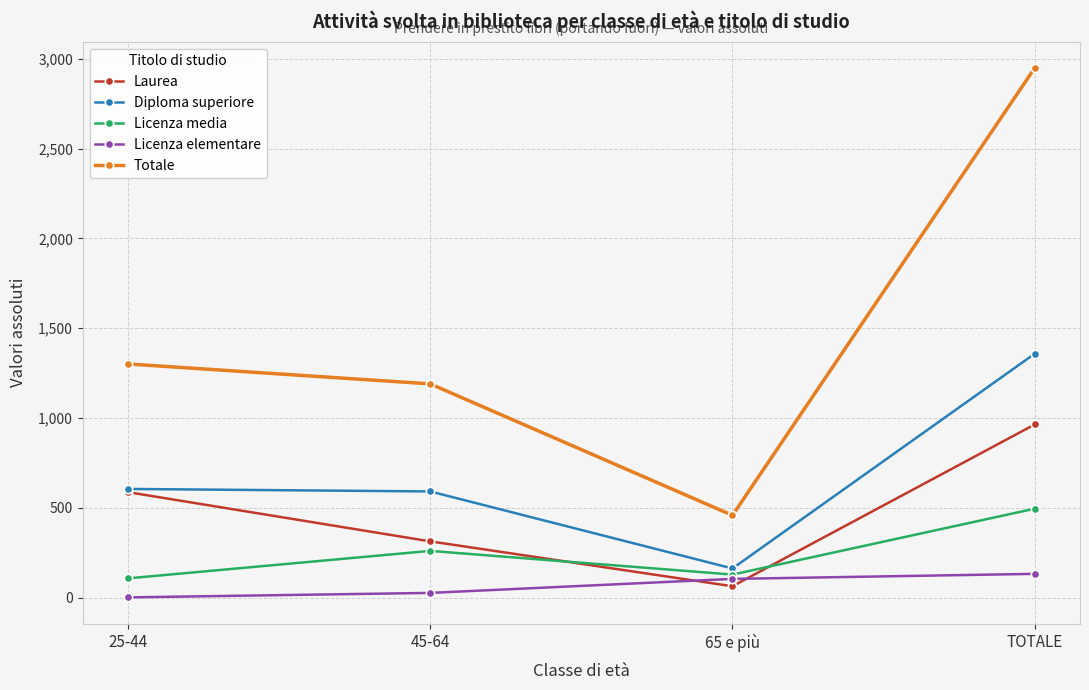

How many categories are shown in the chart?

4